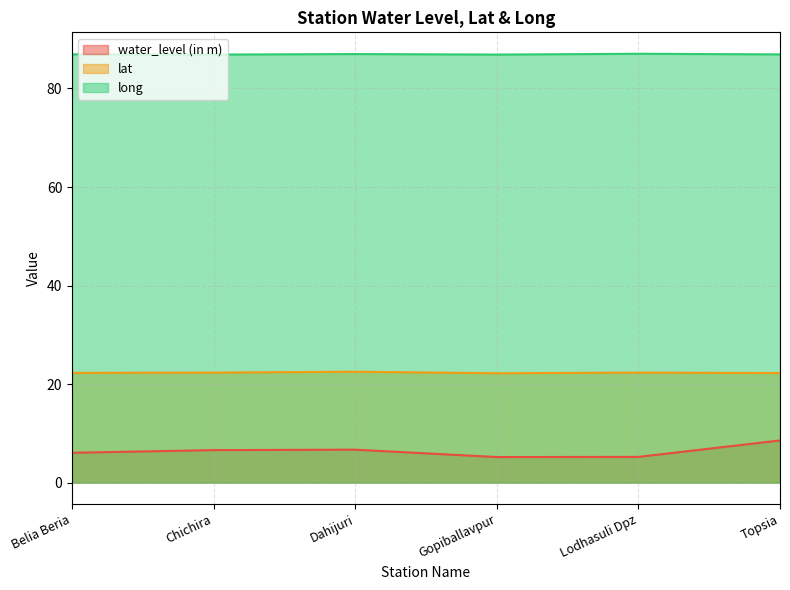

What is the sum of the water_level (in m) values at Dahijuri and Belia Beria?

12.7